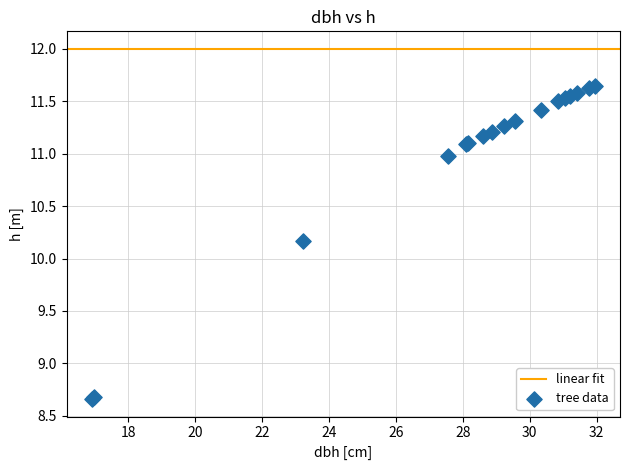

What Y value in the scatter plot is closest to 10?

10.2